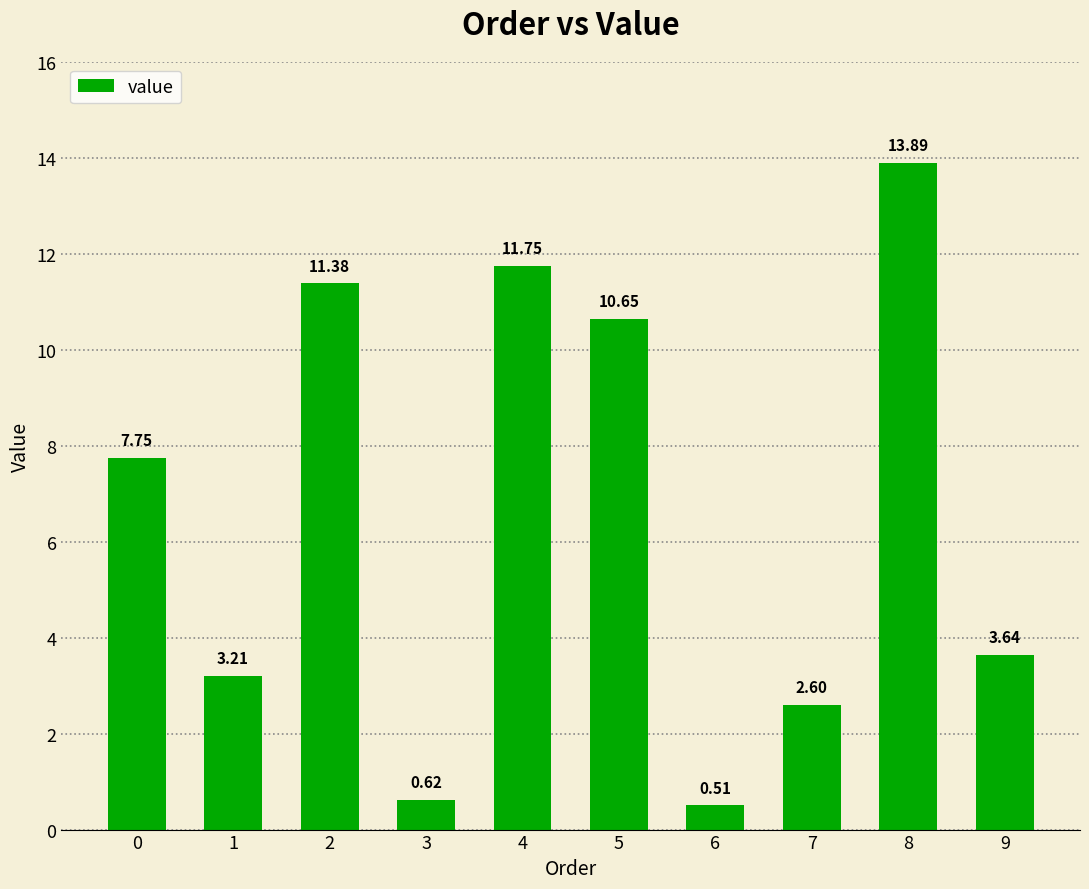

Rank the categories by value from lowest to highest.

6, 3, 7, 1, 9, 0, 5, 2, 4, 8